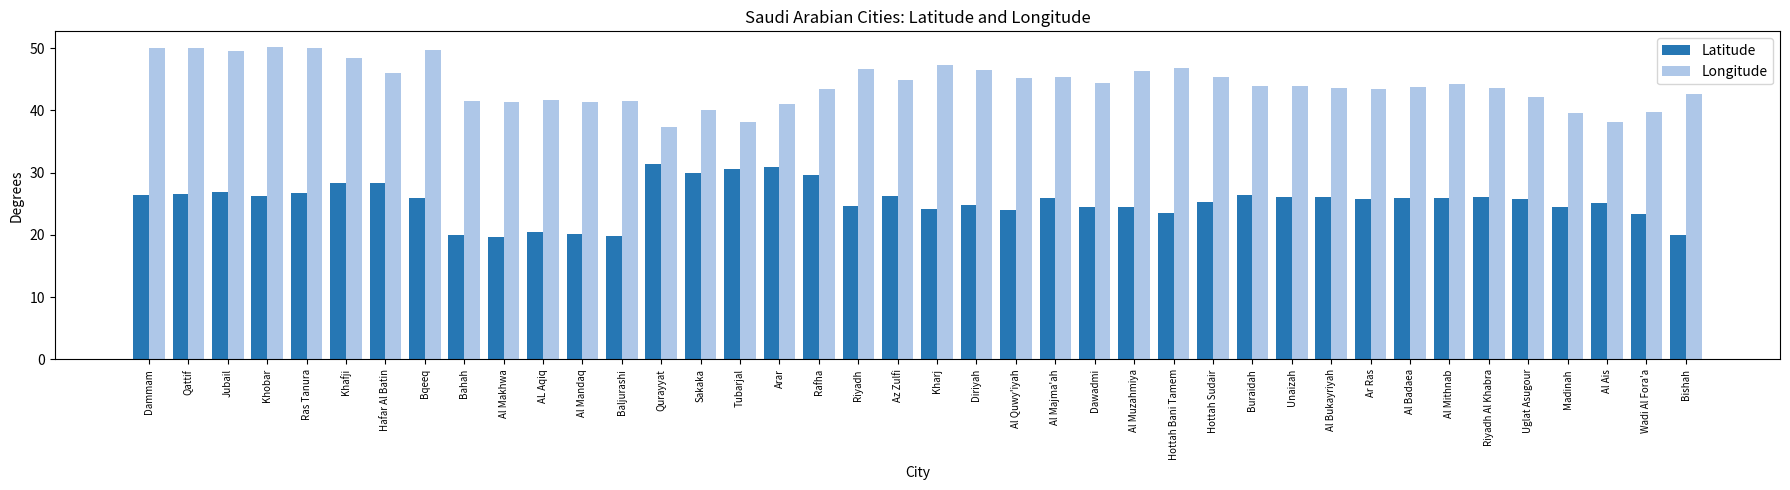

Which series has the largest range (max minus min)?

Longitude